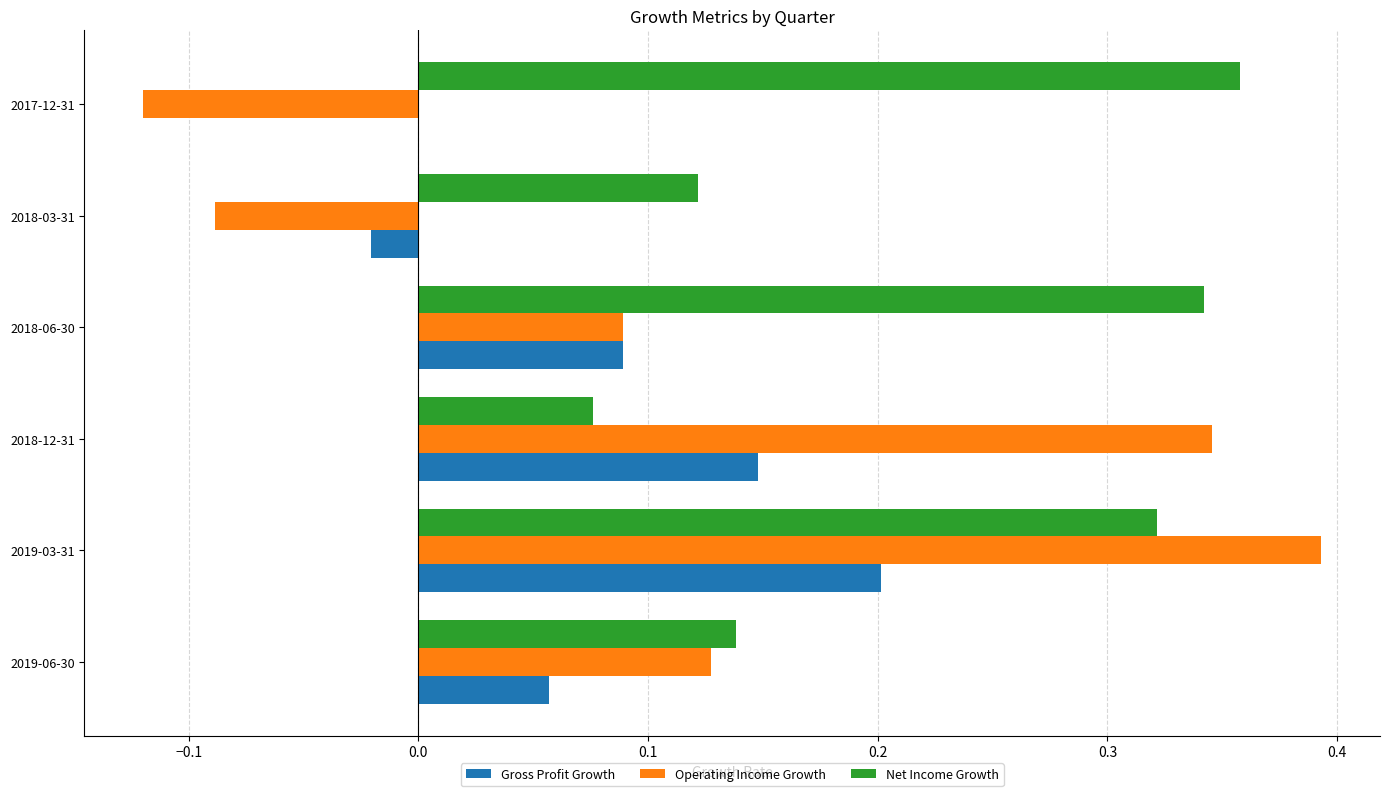

The Net Income Growth series shows 0.1 at 2017-12-31. True or false?

False